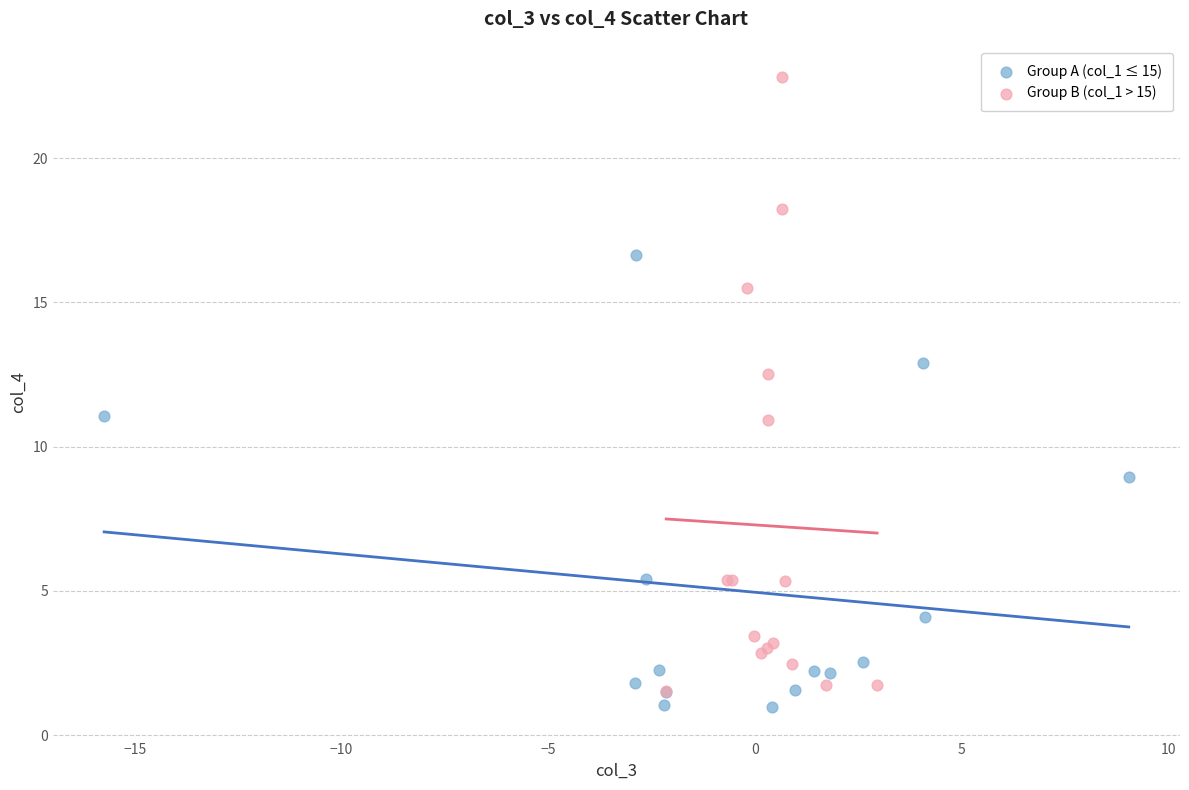

What are all the series names shown in the legend?

Group A (col_1 ≤ 15), Group B (col_1 > 15)